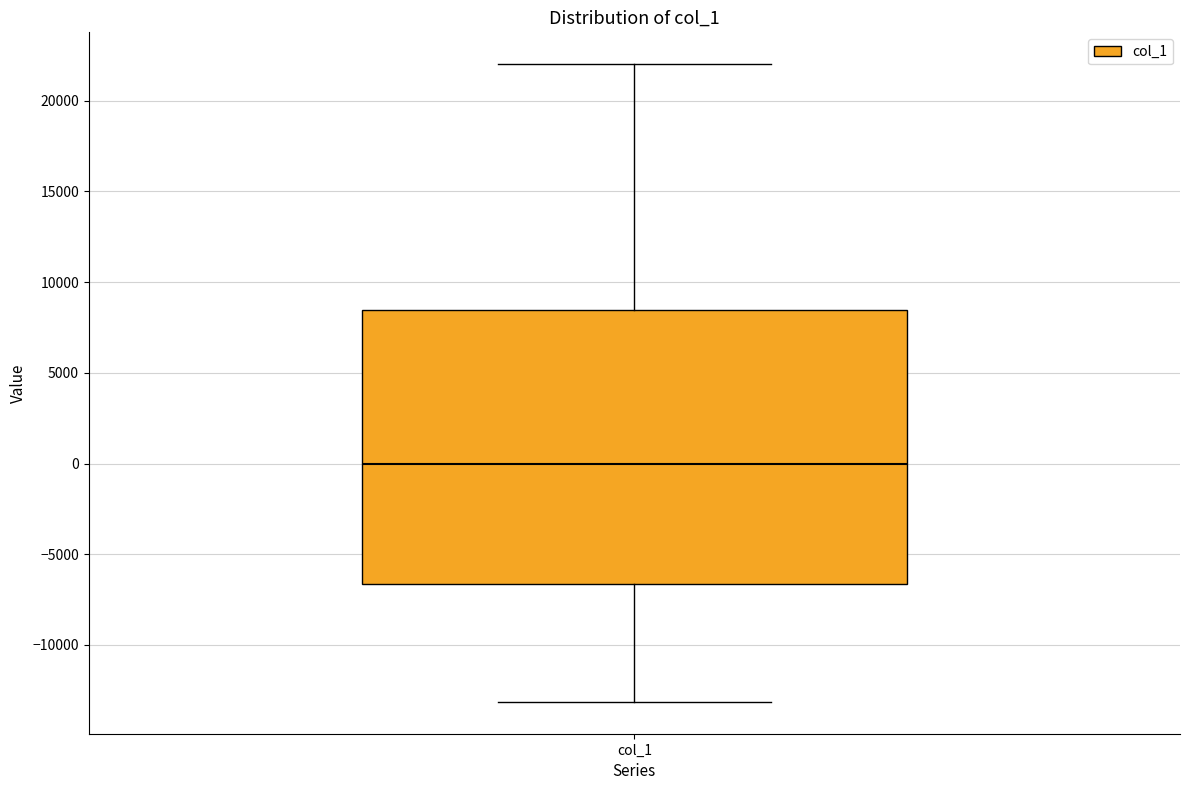

Read this box plot against the y-axis: the position of the median line, the range covered by the box, and the ends of both whiskers. The values are not printed on the chart, so give them approximately, as read against the axis.

median 0, box -6500 to 8500, whiskers -13000 to 22000